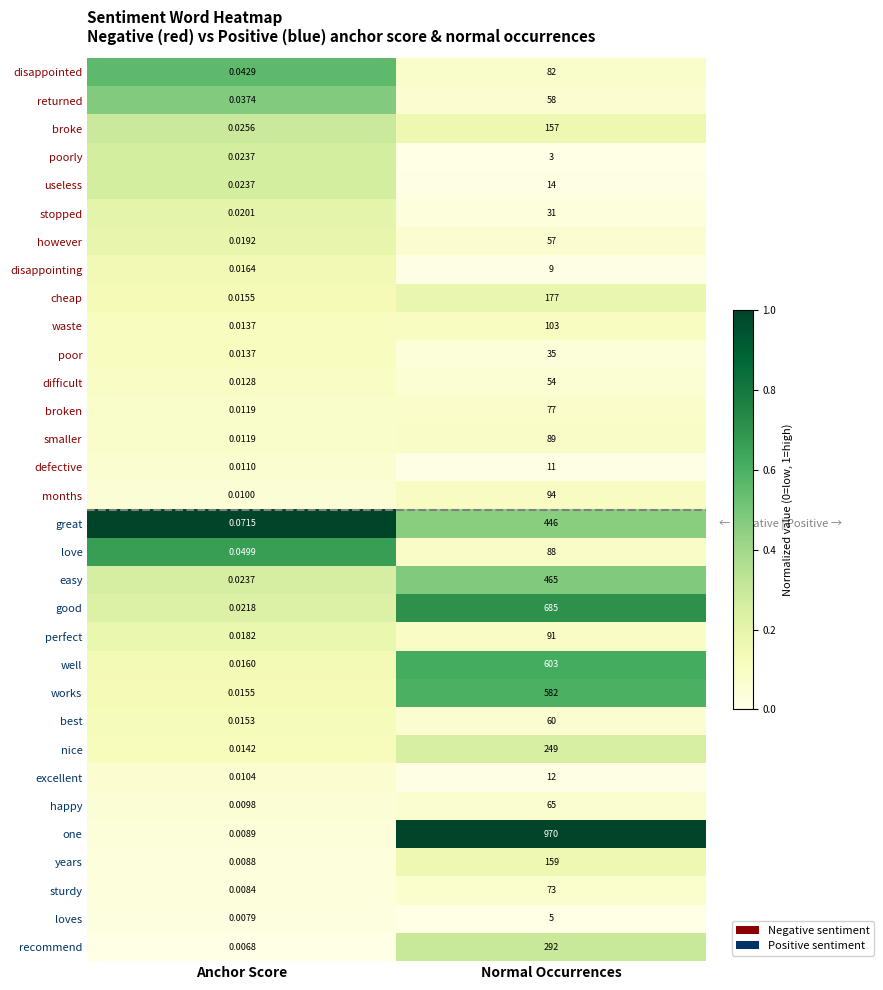

Rank the series by their maximum value, from lowest to highest.

poorly, loves, disappointing, defective, excellent, useless, stopped, poor, difficult, however, returned, best, happy, sturdy, broken, disappointed, love, smaller, perfect, months, waste, broke, years, cheap, nice, recommend, great, easy, works, well, good, one